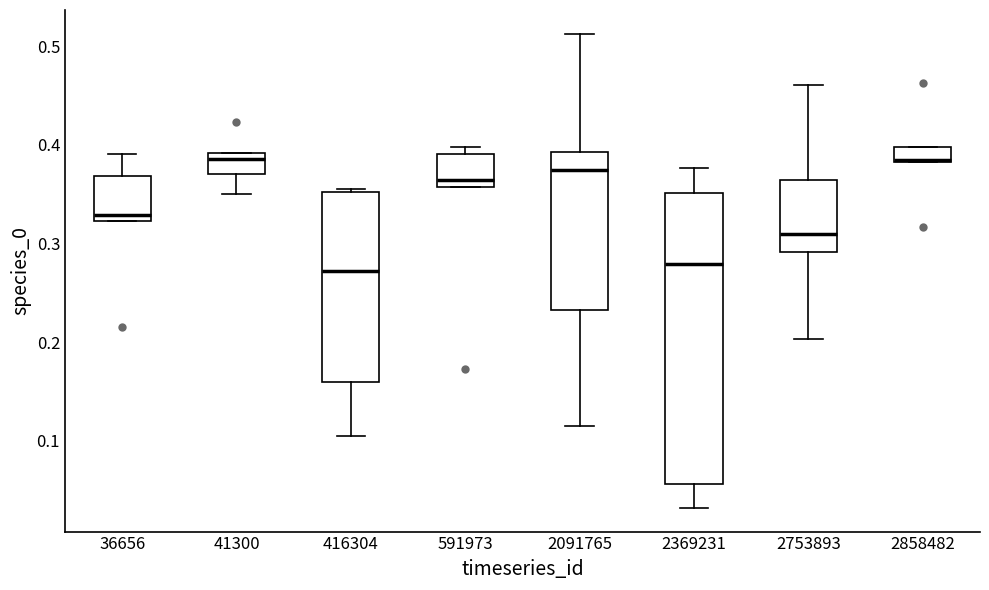

Reading left to right, transcribe this box plot: for each box, give where its median line is, the range the box spans, and where its two whiskers end, as read against the y-axis. The values are not printed on the chart, so give them approximately, as read against the axis.

36656: median 0.33, box 0.32 to 0.37, whiskers 0.32 to 0.39
41300: median 0.39 (just below the box's upper edge), box 0.37 to 0.39, whiskers 0.35 to 0.39
416304: median 0.27, box 0.16 to 0.35, whiskers 0.11 to 0.36
591973: median 0.36 (just above the box's lower edge), box 0.36 to 0.39, whiskers 0.36 to 0.40
2091765: median 0.37, box 0.23 to 0.39, whiskers 0.12 to 0.51
2369231: median 0.28, box 0.06 to 0.35, whiskers 0.03 to 0.38
2753893: median 0.31, box 0.29 to 0.36, whiskers 0.20 to 0.46
2858482: median 0.38, box 0.38 to 0.40, whiskers 0.38 to 0.40